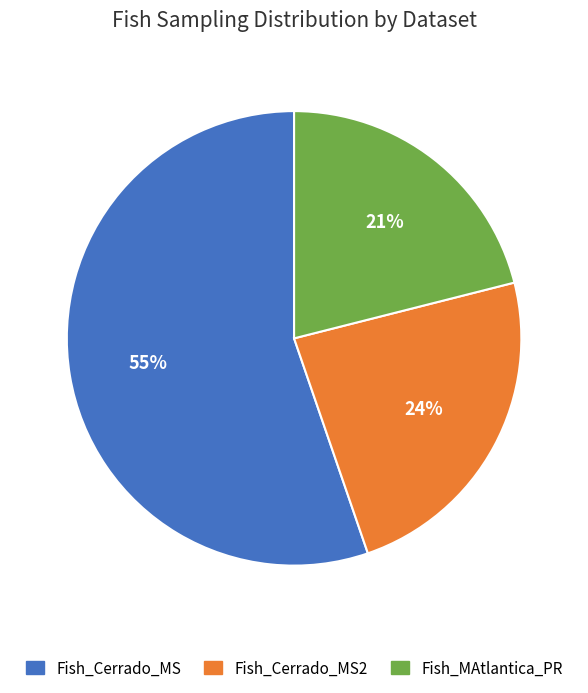

To the nearest percent, what is the average slice percentage?

33%